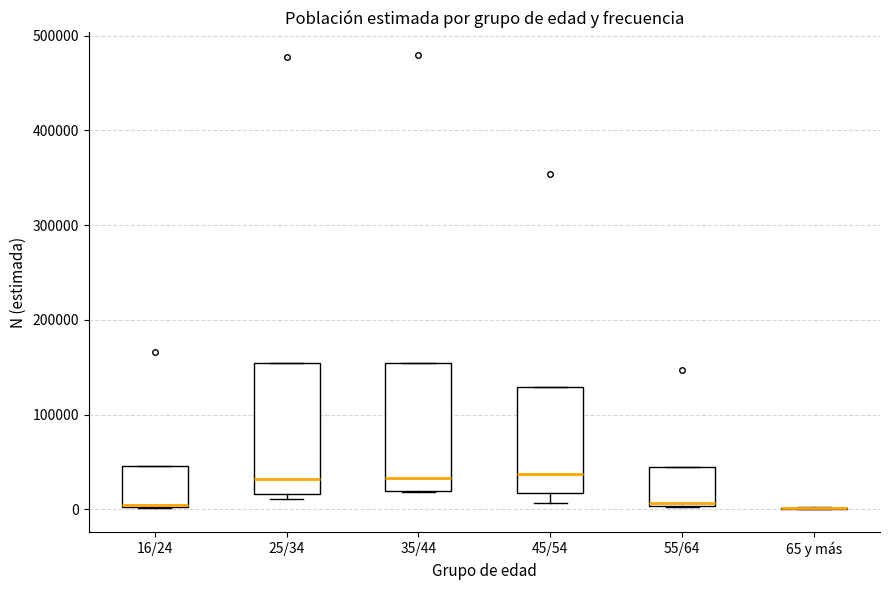

Reading left to right, transcribe this box plot: for each box, give where its median line is, the range the box spans, and where its two whiskers end, as read against the y-axis. The values are not printed on the chart, so give them approximately, as read against the axis.

16/24: median 0 (drawn on the box's lower edge), box 0 to 50000, whiskers 0 to 50000
25/34: median 30000, box 20000 to 150000, whiskers 10000 to 150000
35/44: median 30000, box 20000 to 160000, whiskers 20000 to 160000
45/54: median 40000, box 20000 to 130000, whiskers 10000 to 130000
55/64: median 10000, box 0 to 40000, whiskers 0 to 40000
65 y más: box collapsed to a line at 0, whiskers 0 to 0